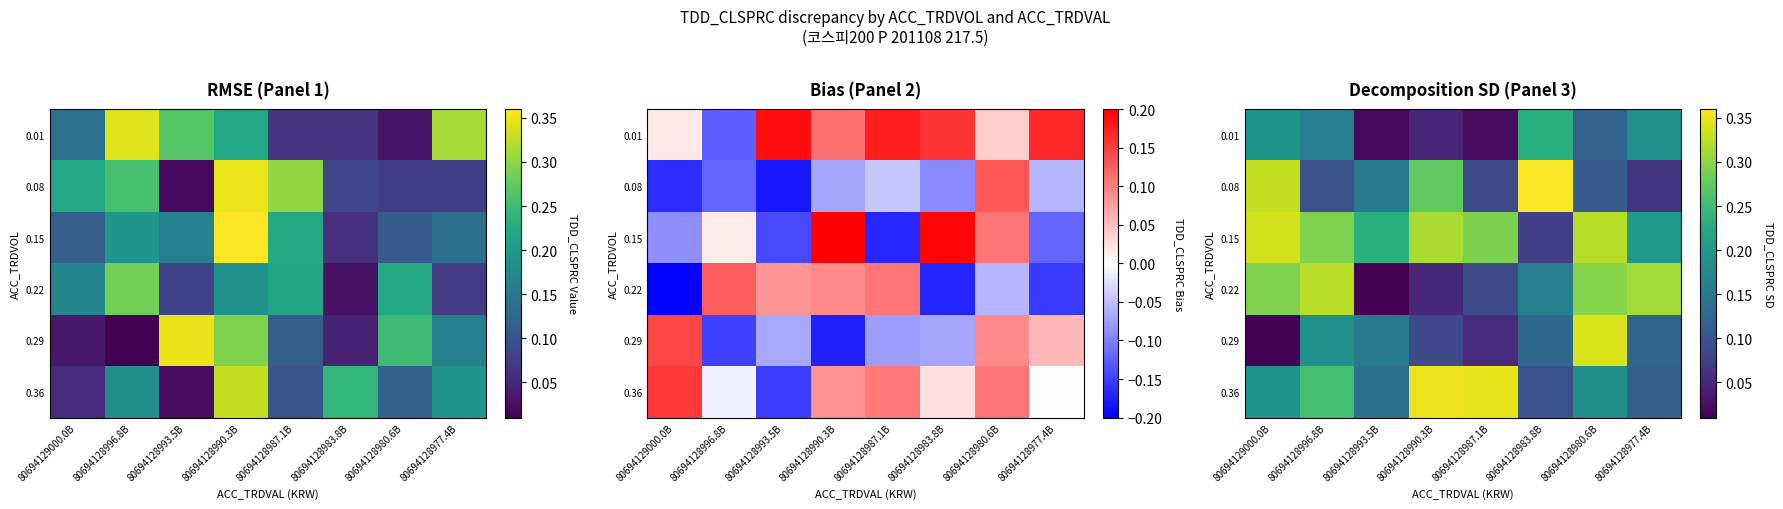

Is it true that 0.15 equals 0.5 at 80694128990.3B?

False